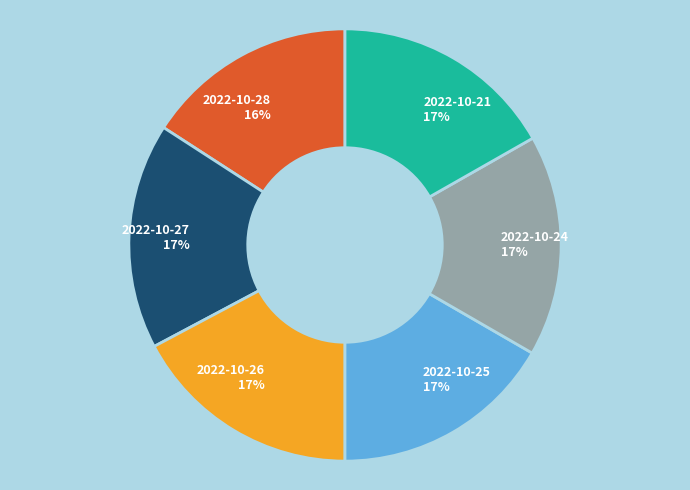

True or false: 2022-10-25 accounts for 17% of the total.

True